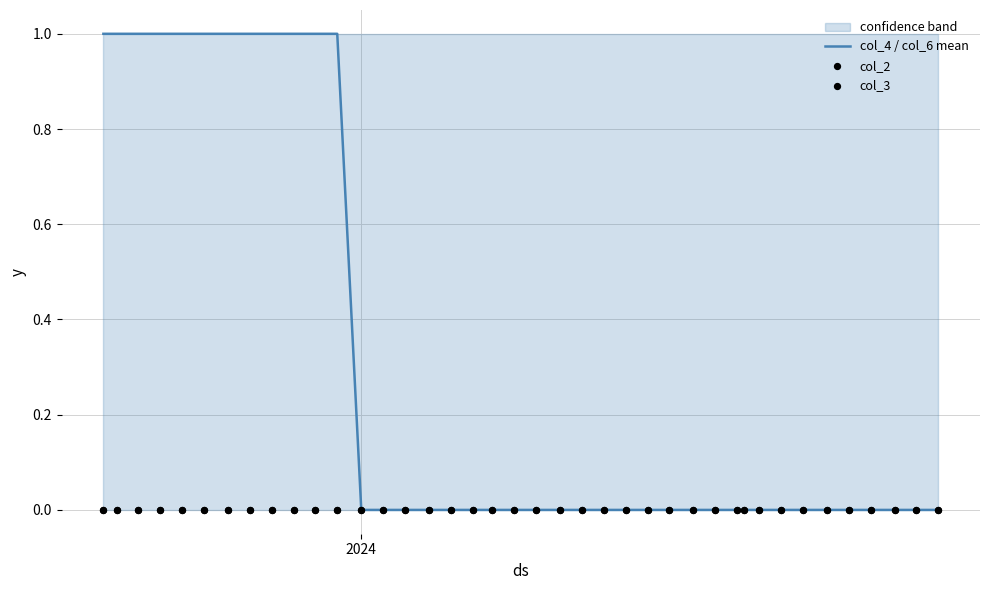

Is the value of col_2 at 30 greater than the value of col_3 at 21?

No